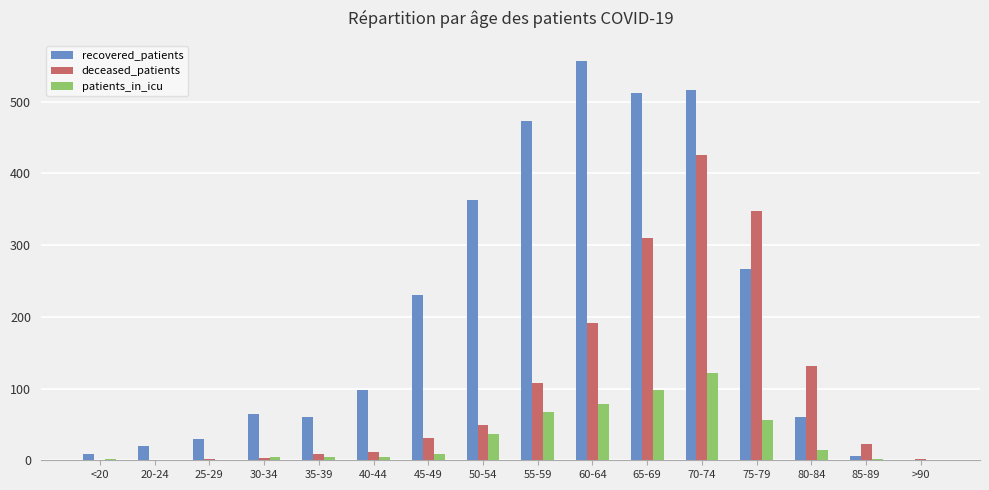

The value of deceased_patients at 60-64 is 44. True or false?

False